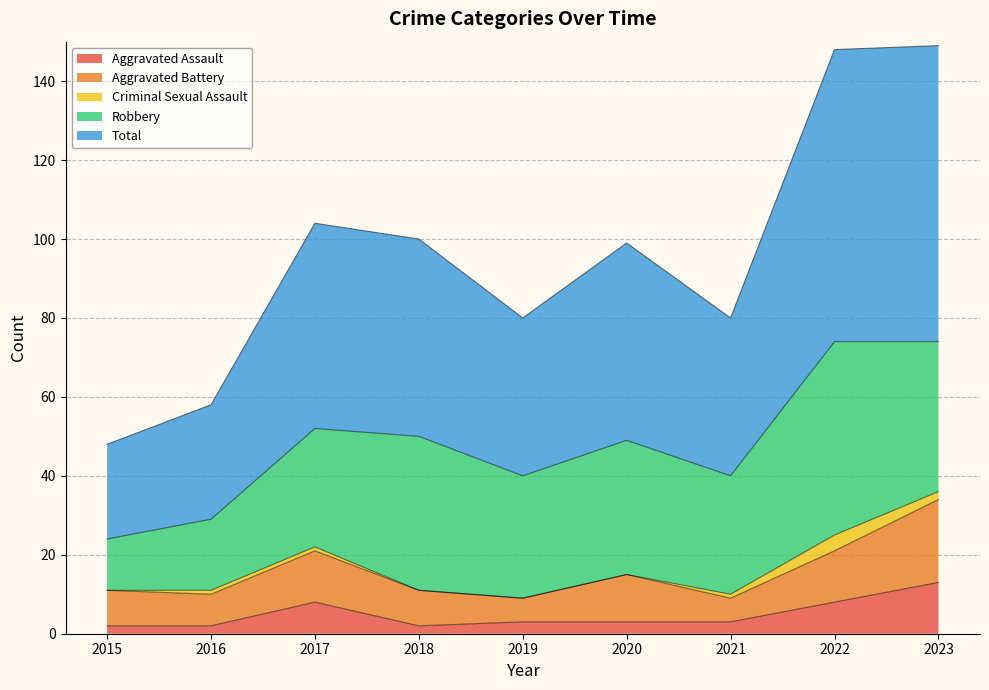

Where is Criminal Sexual Assault nearest to the value 2?

2023